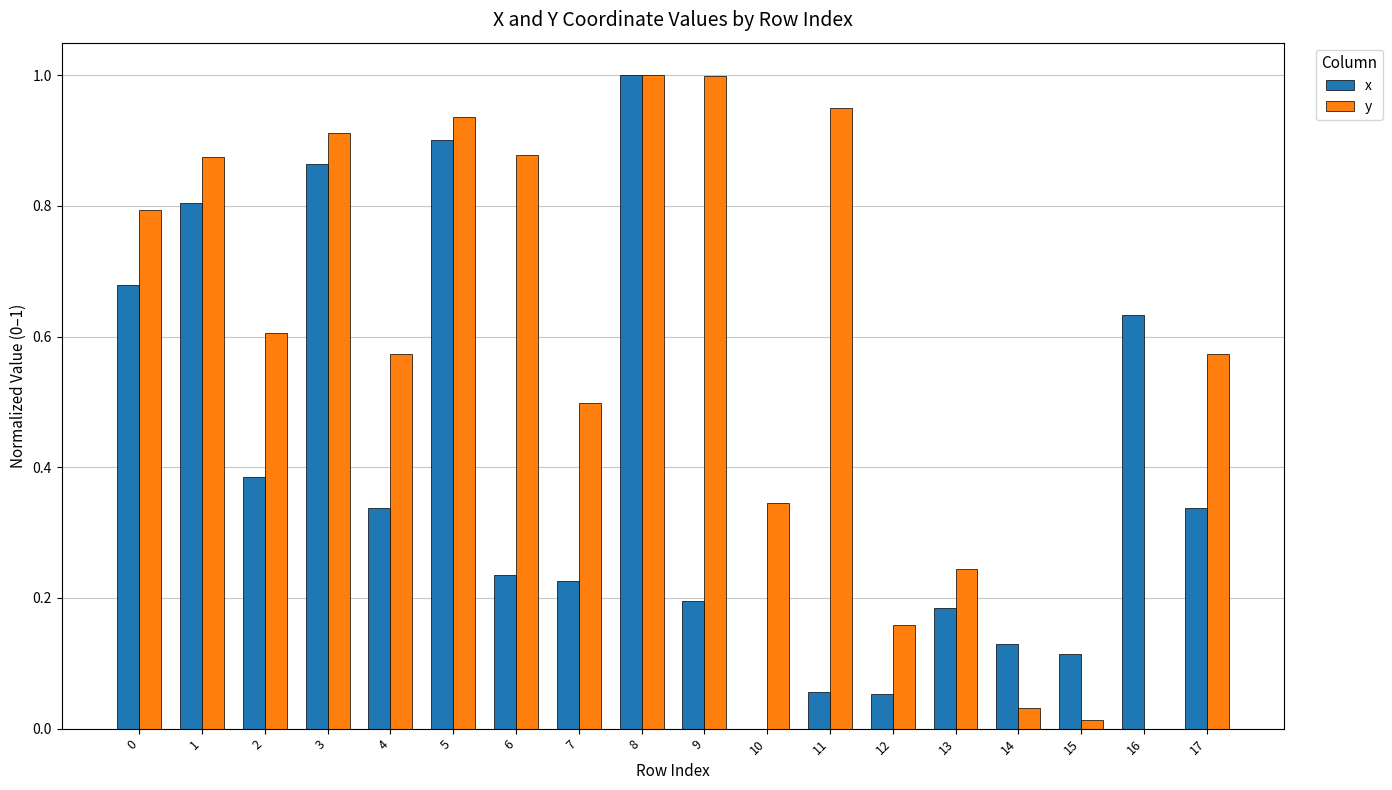

Is it true that y equals 0.2 at 13?

True